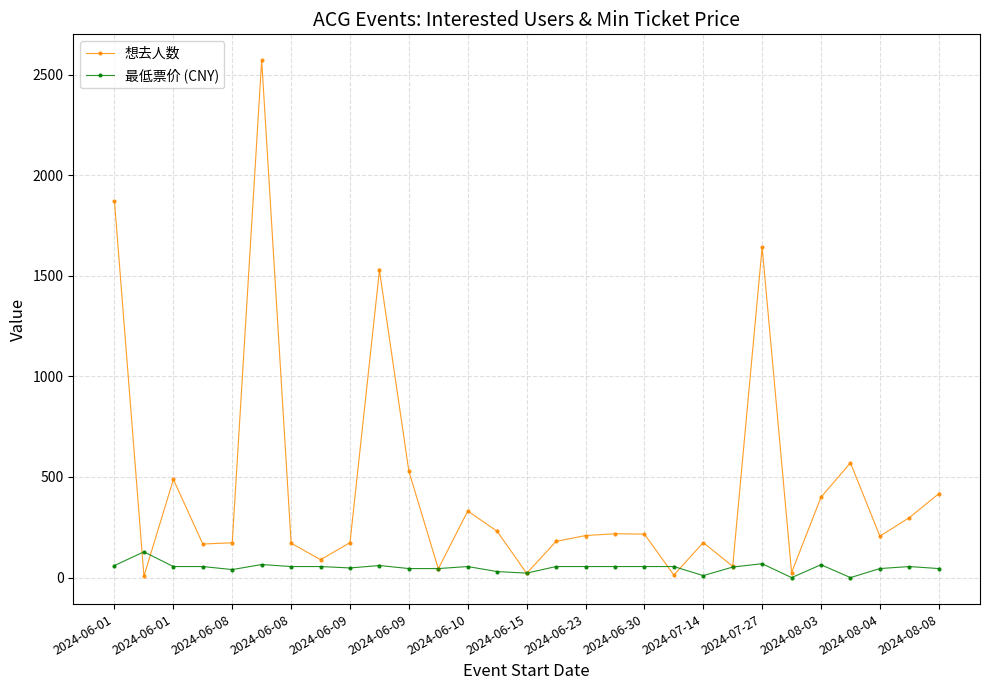

At how many categories does at least one series exceed 1334?

4